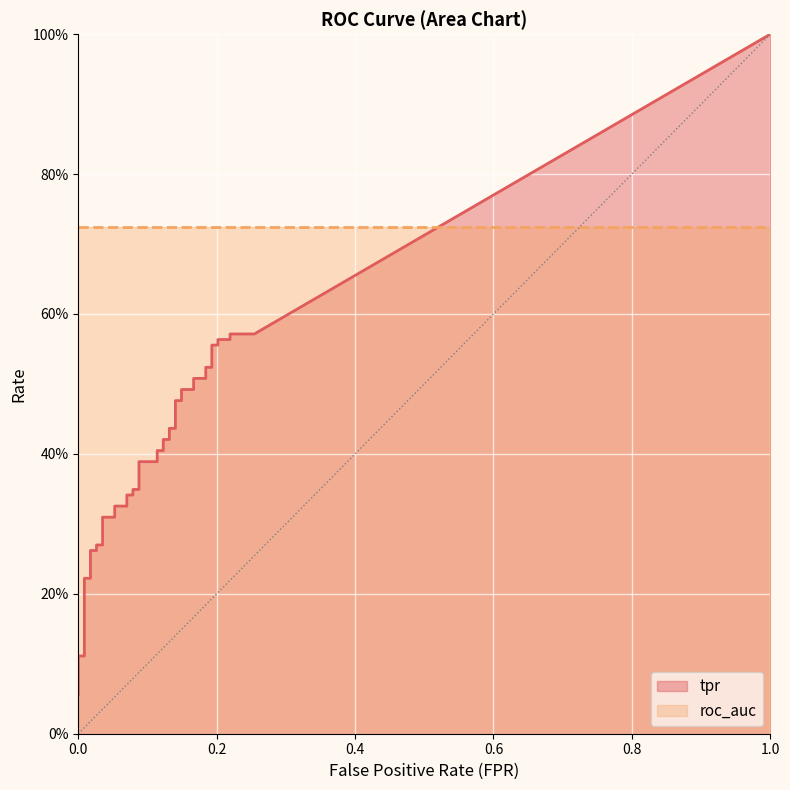

What is the value of the roc_auc point at the 40th from the left?

0.7